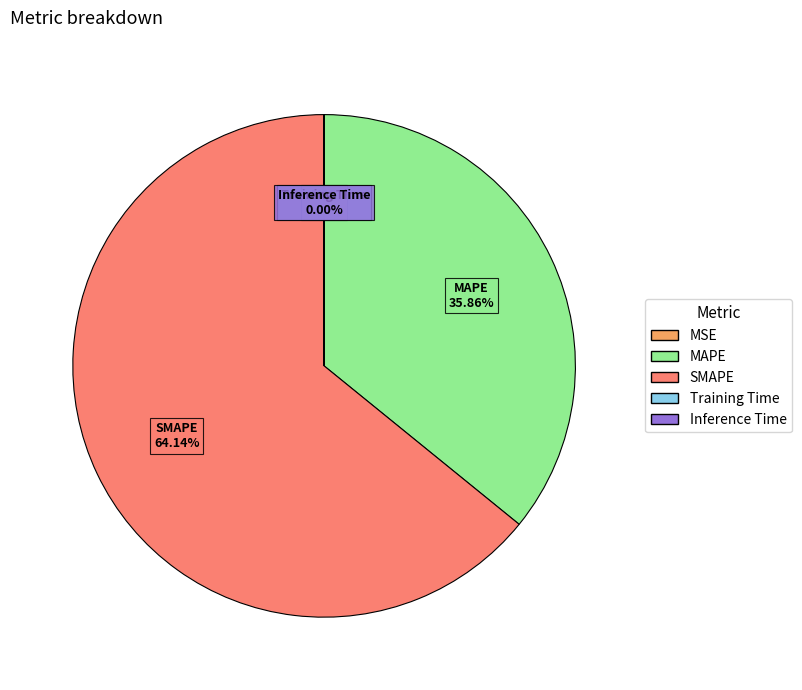

What is the majority slice?

SMAPE